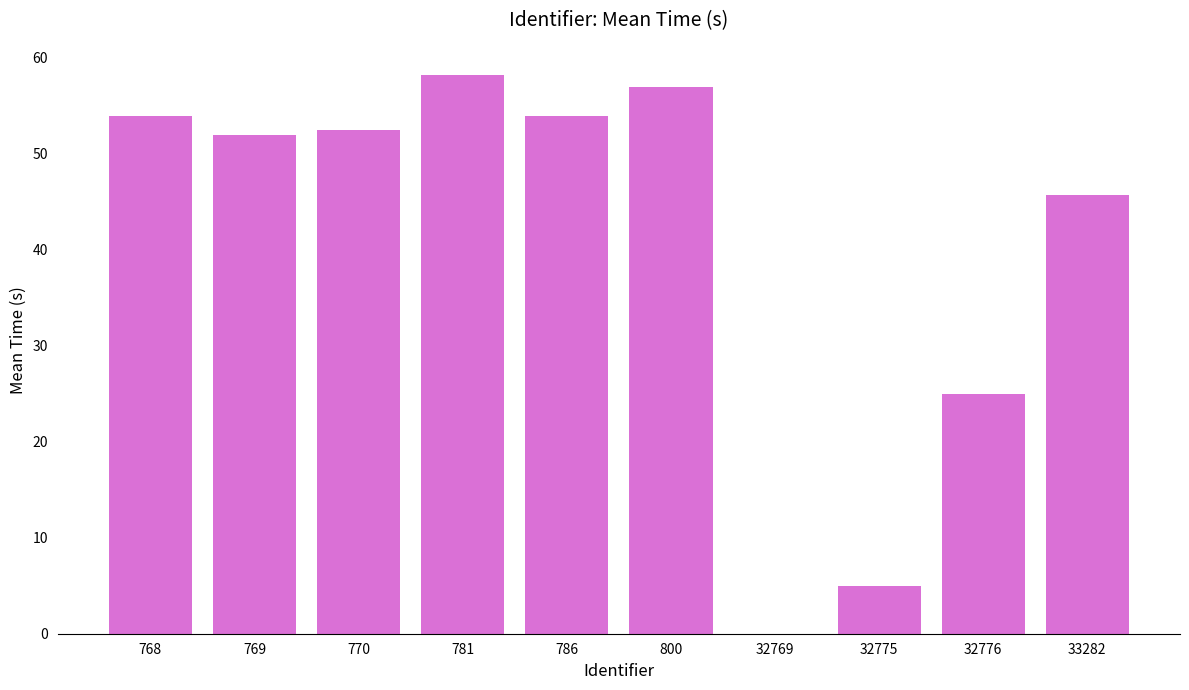

Which label corresponds to the largest value in the chart?

781